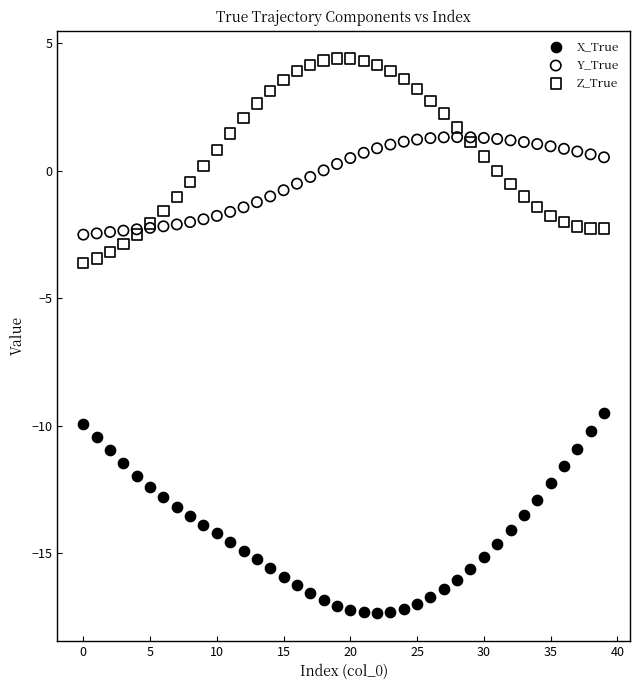

Which series reaches the minimum Y coordinate?

X_True